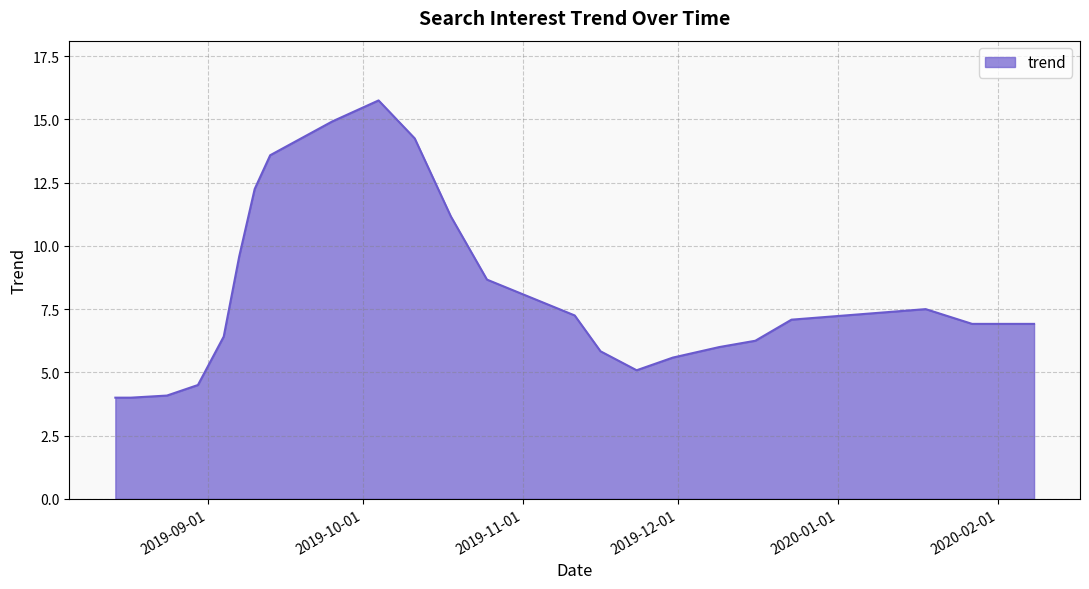

What is the maximum value shown in the chart?

15.8